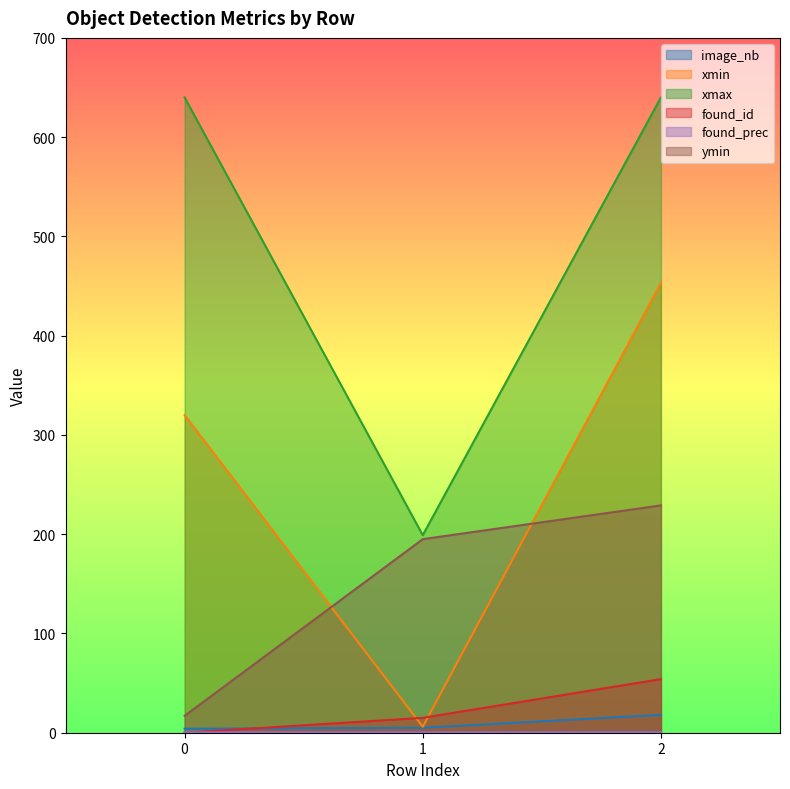

List the series in order of their peak value, lowest first.

found_prec, image_nb, found_id, ymin, xmin, xmax